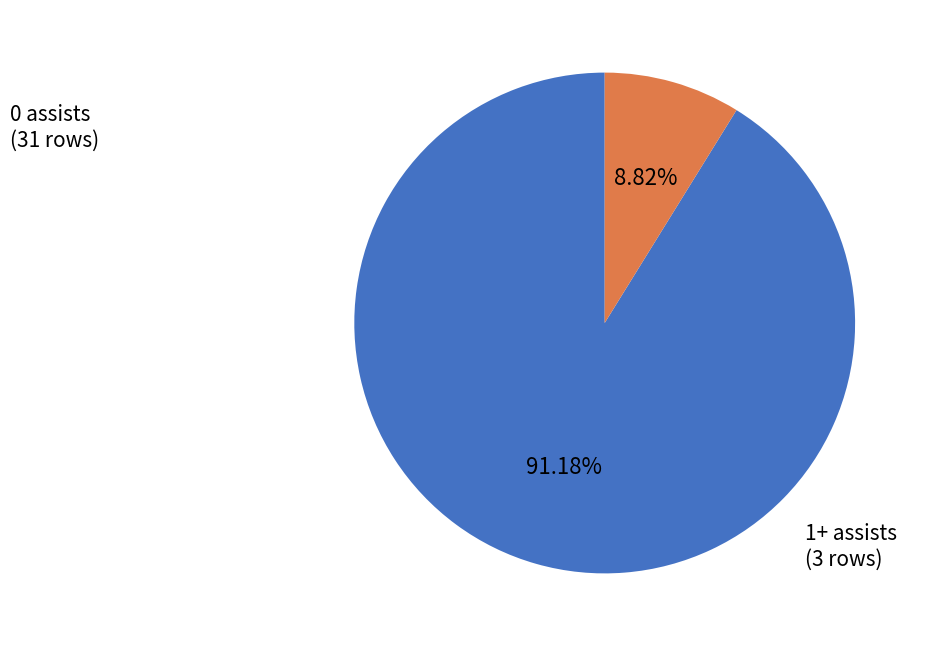

Is the sum of 1+ assists and 0 assists greater than half?

Yes